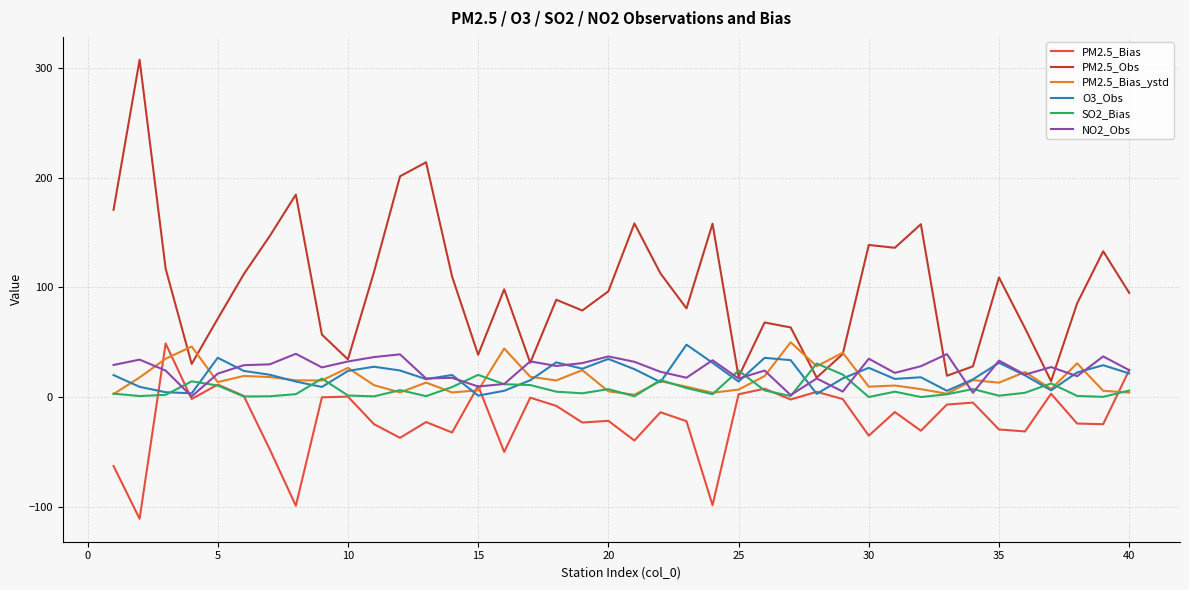

Which series has the widest spread of values?

PM2.5_Obs